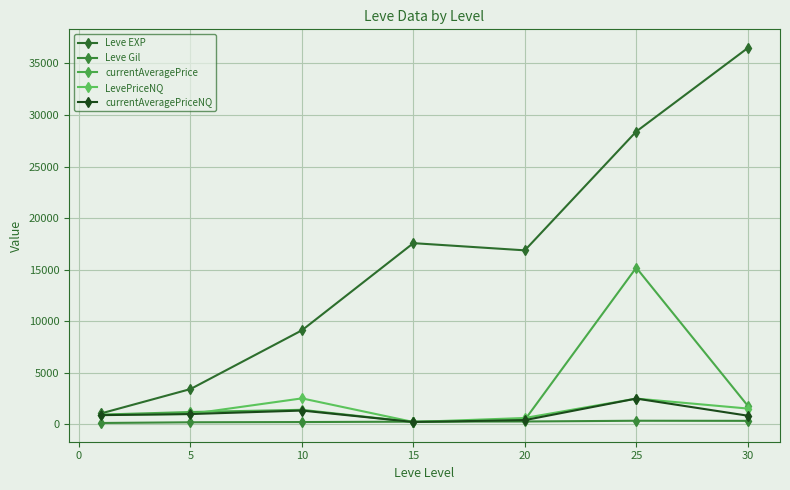

Reading left to right, what are all the values shown in this chart?

Leve EXP: 1048.0	3405.0	9106.7	17563.3	16865.0	28393.3	36492.5
Leve Gil: 113.2	180.0	202.8	241.3	257.0	329.7	320.8
currentAveragePrice: 926.8	1176.7	1390.3	209.0	413.5	15182.3	1793.5
LevePriceNQ: 893.8	987.3	2500.8	209.0	597.8	2481.5	1513.8
currentAveragePriceNQ: 873.8	979.5	1317.9	209.0	389.8	2481.5	821.6